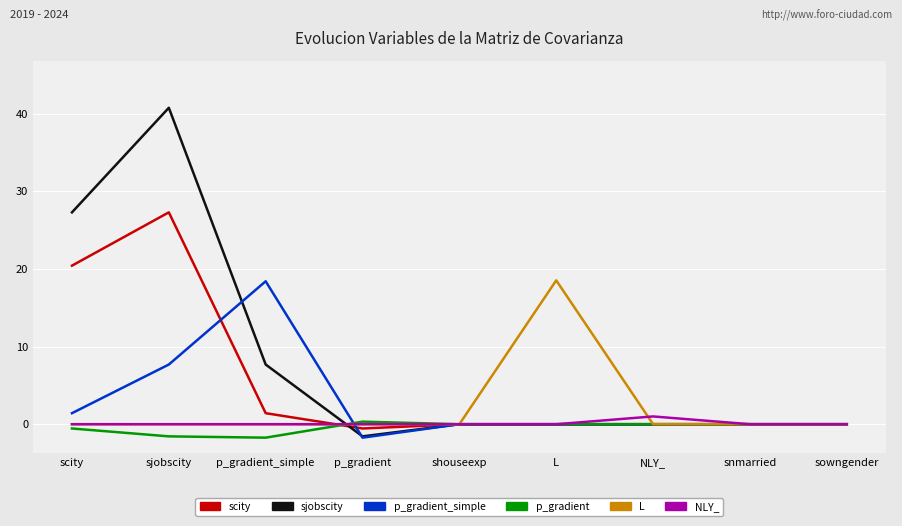

What is the difference between the scity values at p_gradient and scity?

21.0